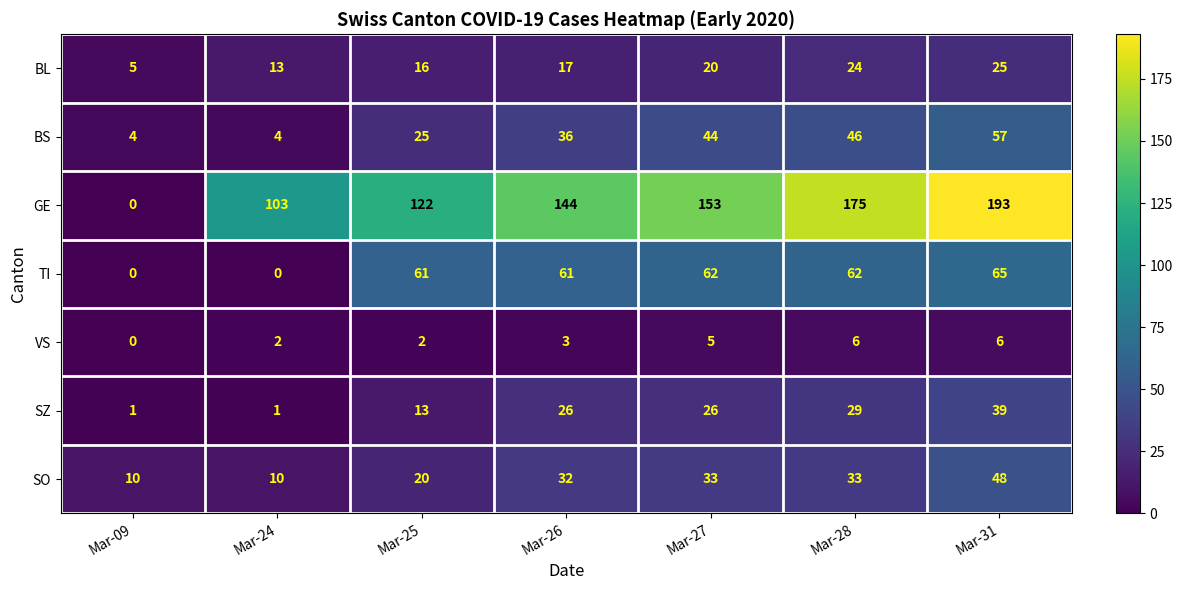

How many categories are shown in the chart?

7